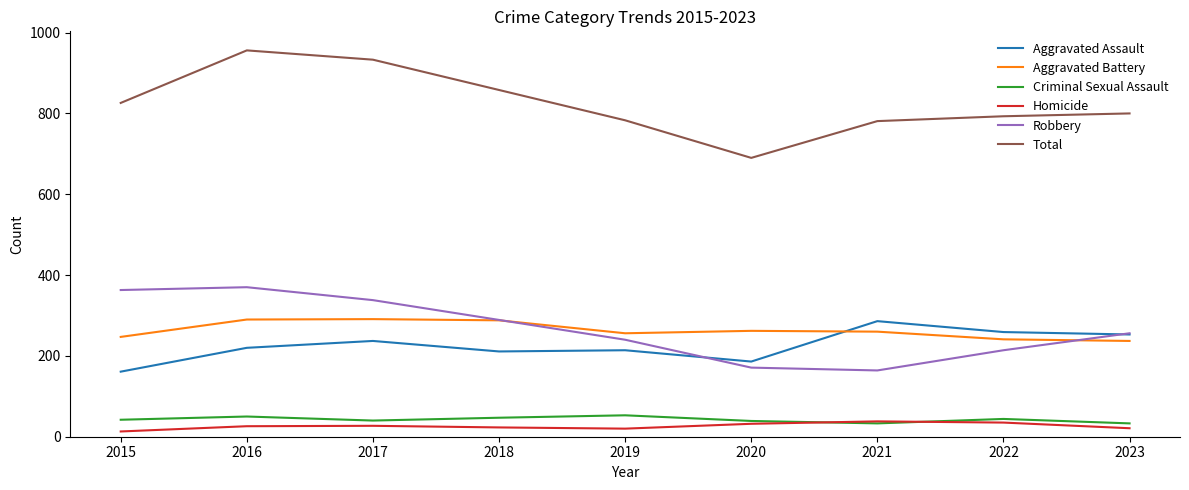

What is the lowest value of the Aggravated Battery series?

237